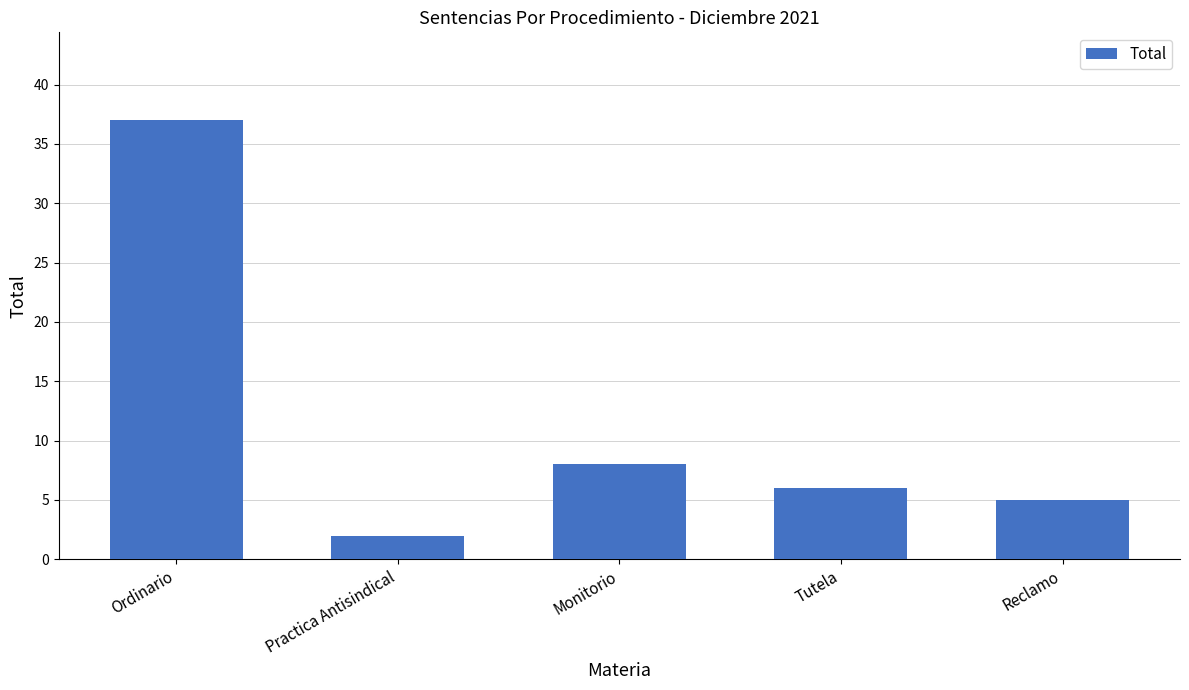

Reading left to right, what are all the values shown in this chart?

37	2	8	6	5